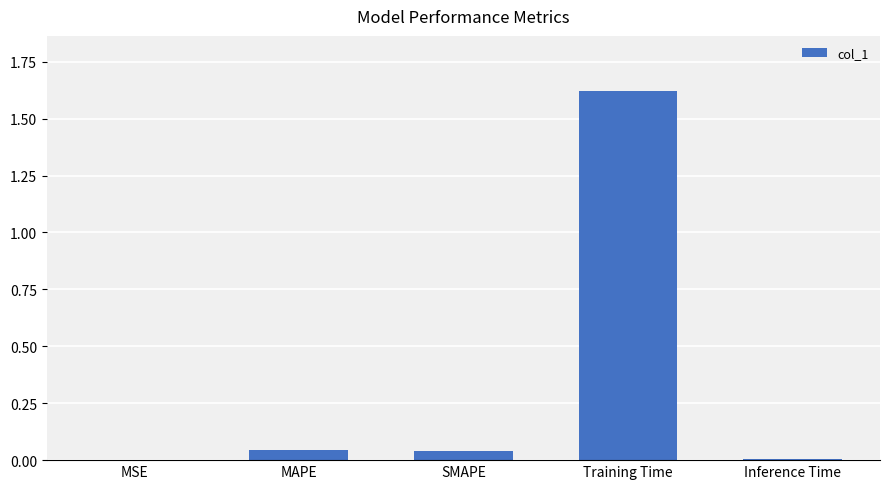

Which has a higher value, Training Time or Inference Time?

Training Time